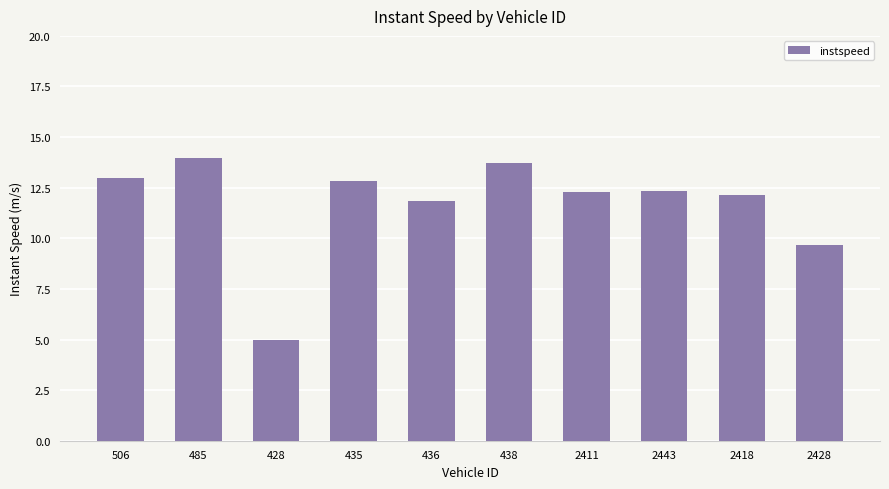

What is the ratio of the value at 506 to the value at 485?

0.9